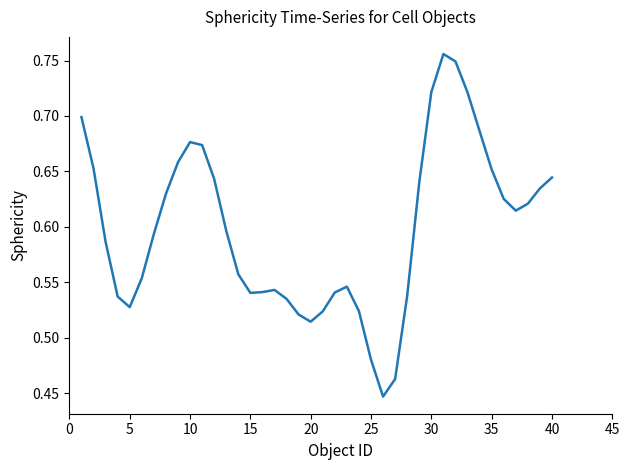

What is the difference between the maximum and minimum values?

0.3